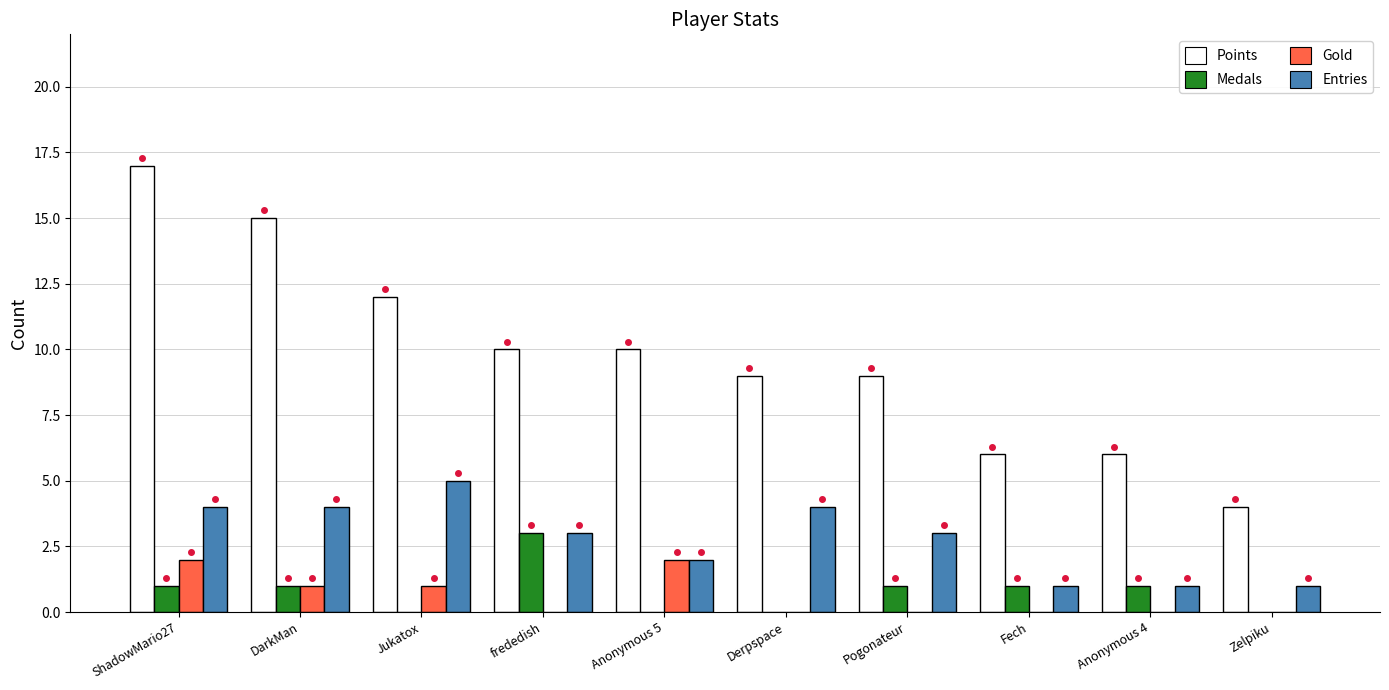

Which label corresponds to the largest value in the chart?

ShadowMario27